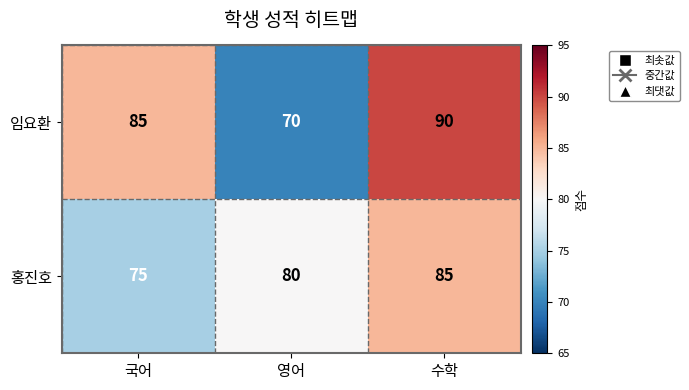

What is the maximum value shown in the chart?

90